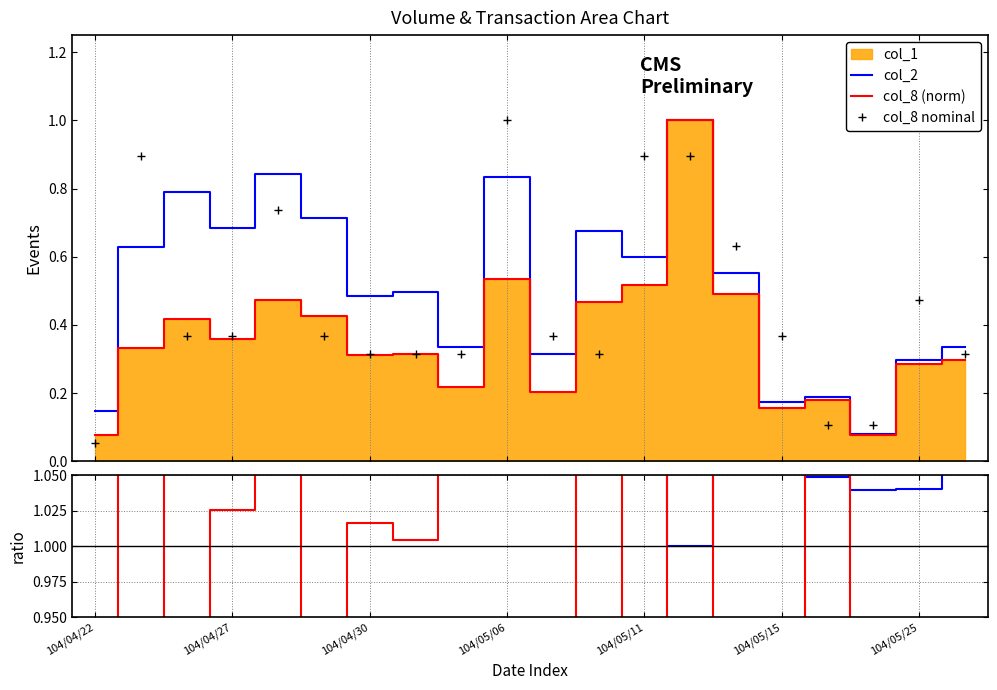

Where is col_8 (norm) nearest to the value 0?

17